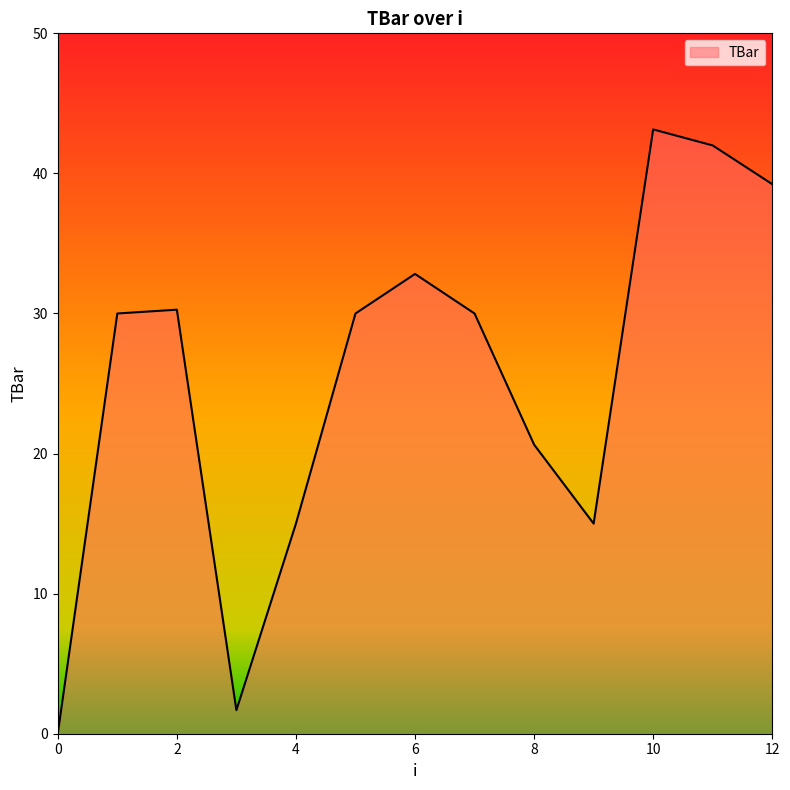

Reading left to right, transcribe all the data shown in this chart.

0.0	30.0	30.3	1.7	15.0	30.0	32.8	30.0	20.6	15.0	43.1	42.0	39.2